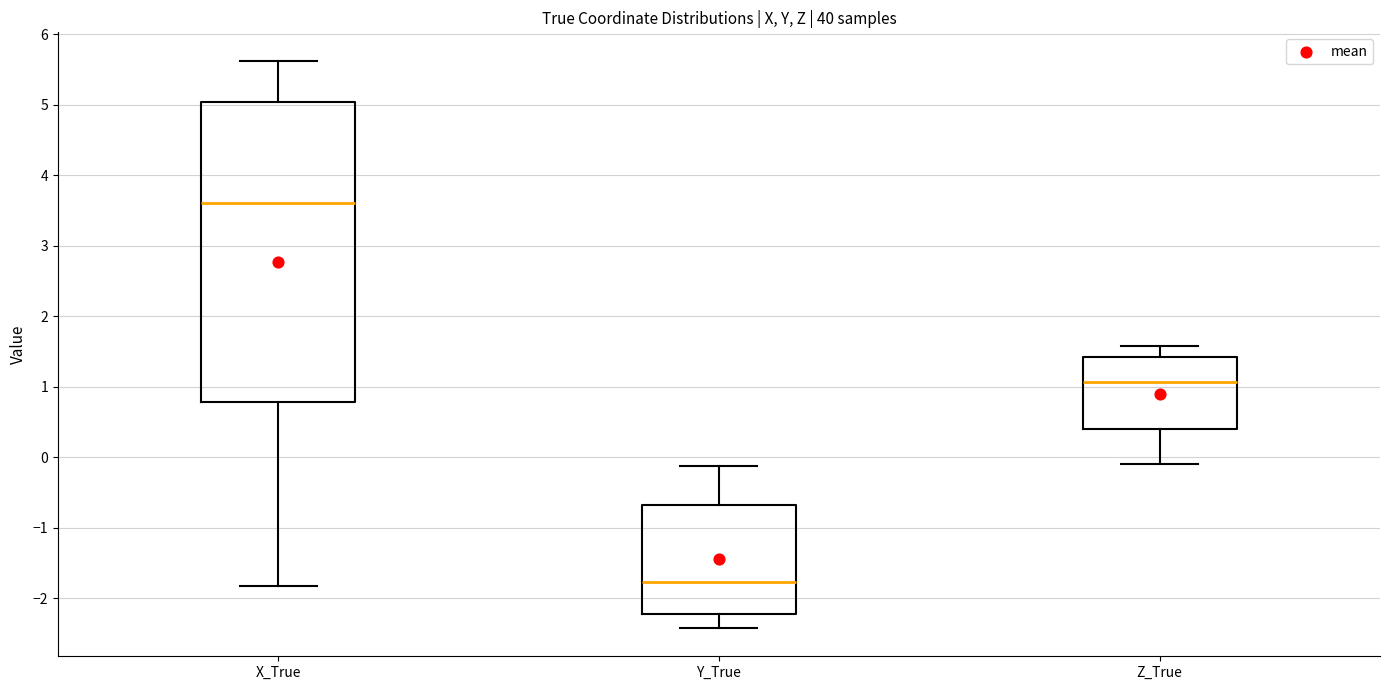

Which box has the lowest median line?

Y_True